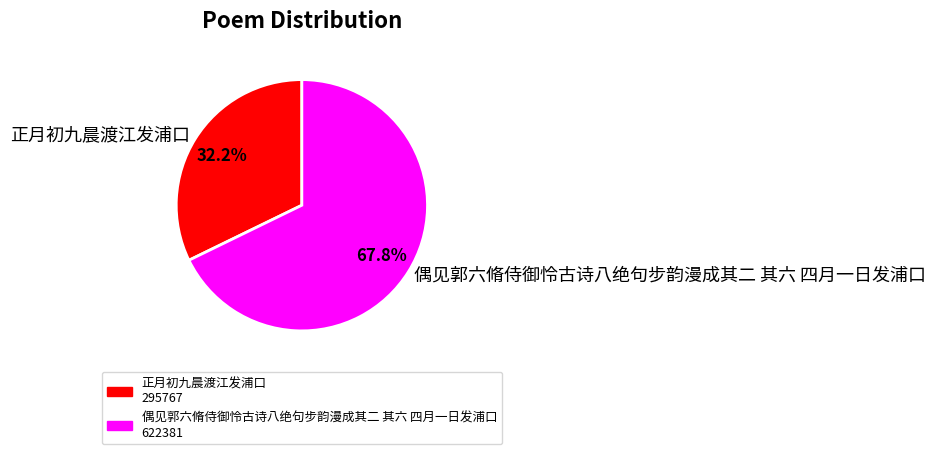

Which has a higher value, 正月初九晨渡江发浦口 or 偶见郭六脩侍御怜古诗八绝句步韵漫成其二 其六 四月一日发浦口?

偶见郭六脩侍御怜古诗八绝句步韵漫成其二 其六 四月一日发浦口